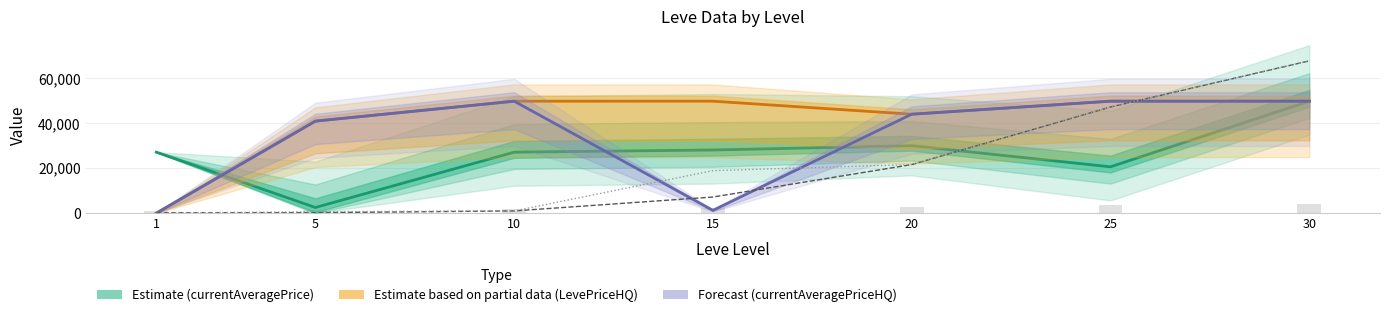

What is the maximum value shown in the chart?

67730